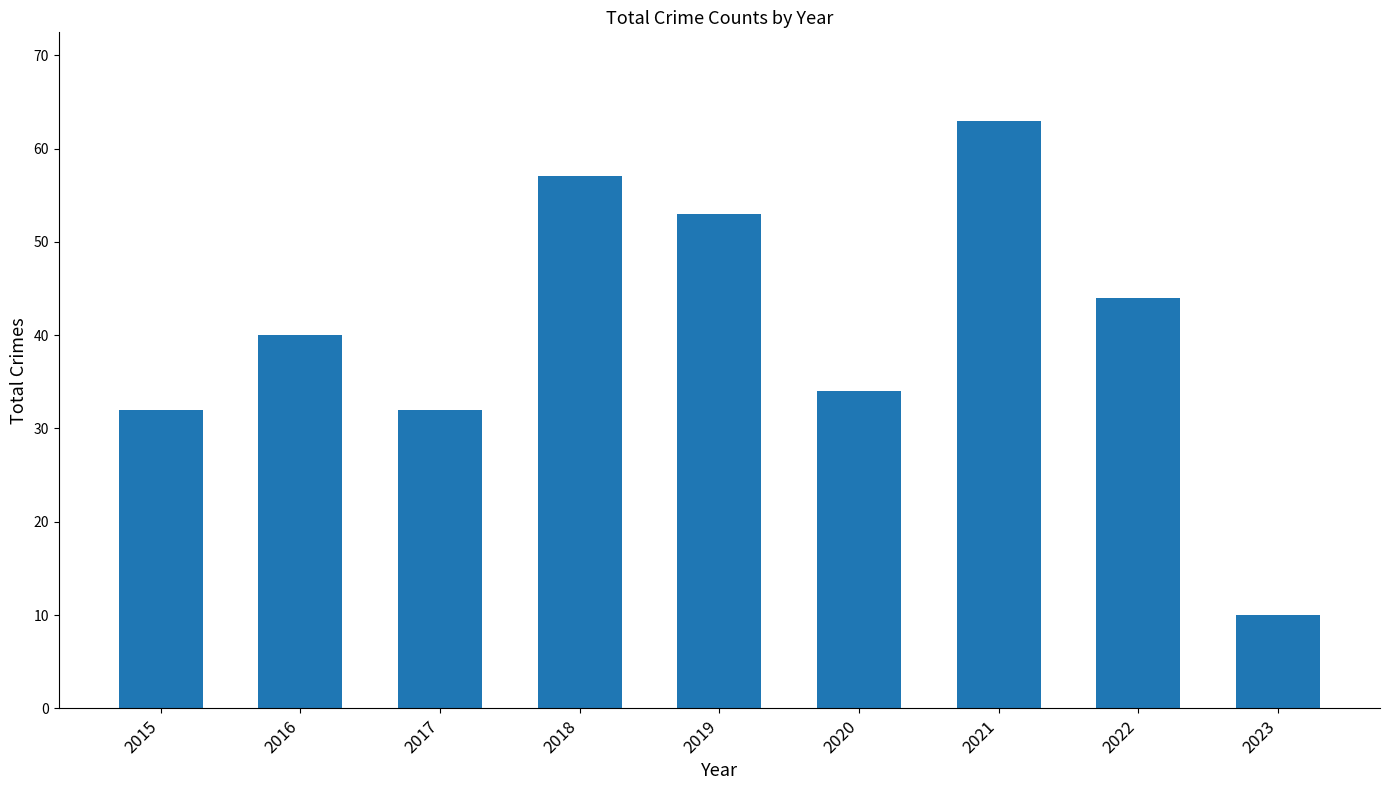

What is the value of the 9th bar from the left?

10